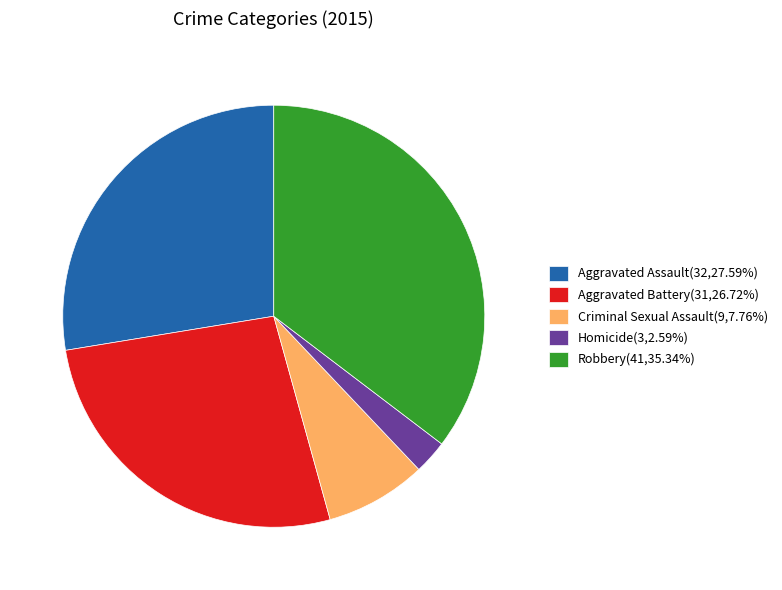

Is there any slice that represents more than half of the pie?

No